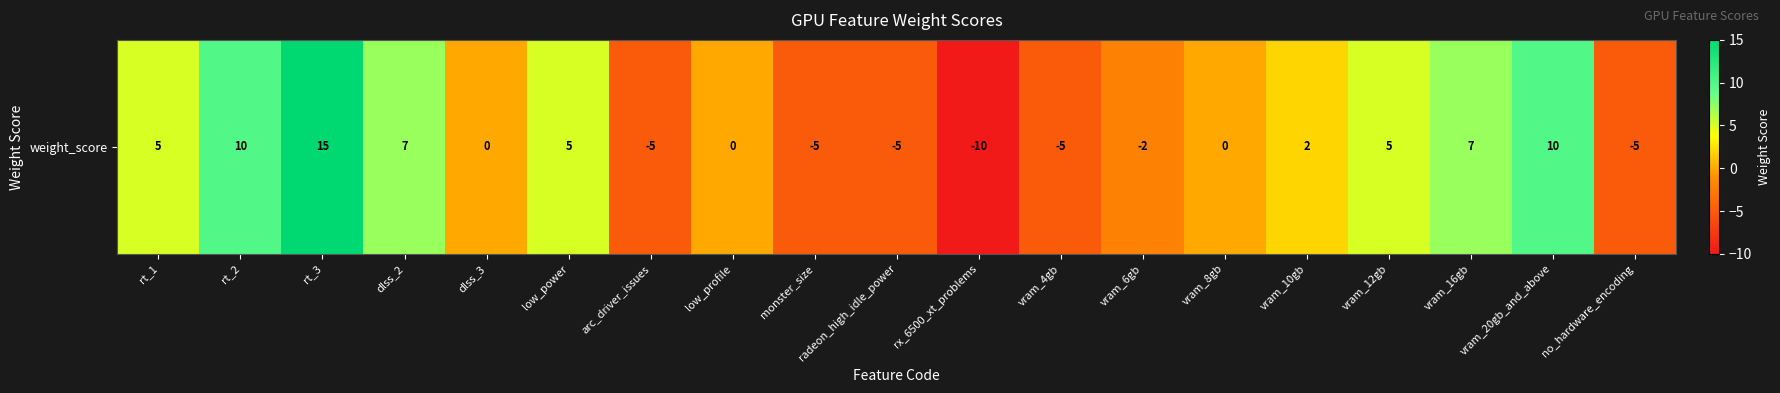

True or false: the data shows -15 at low_profile.

False